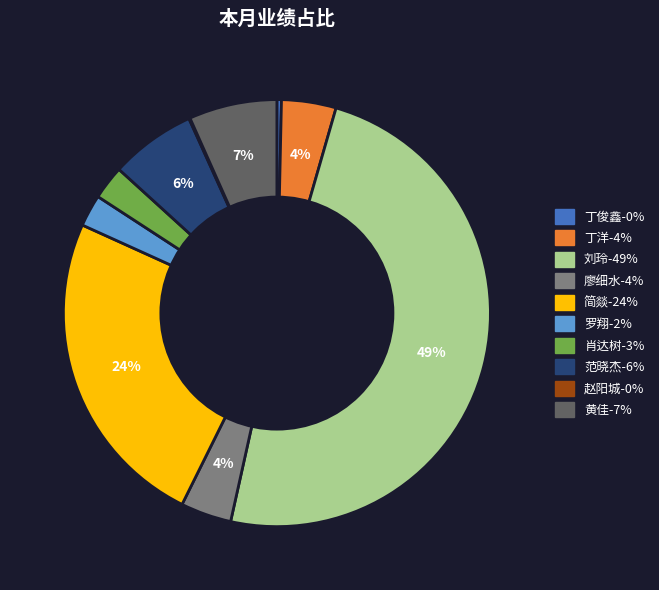

Do 黄佳 and 范晓杰 together represent more than half of the pie?

No